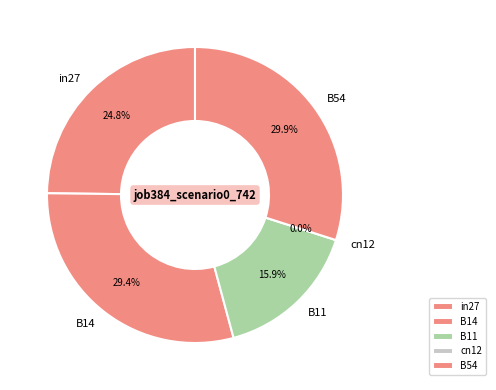

To the nearest percent, what portion does B11 represent?

16%